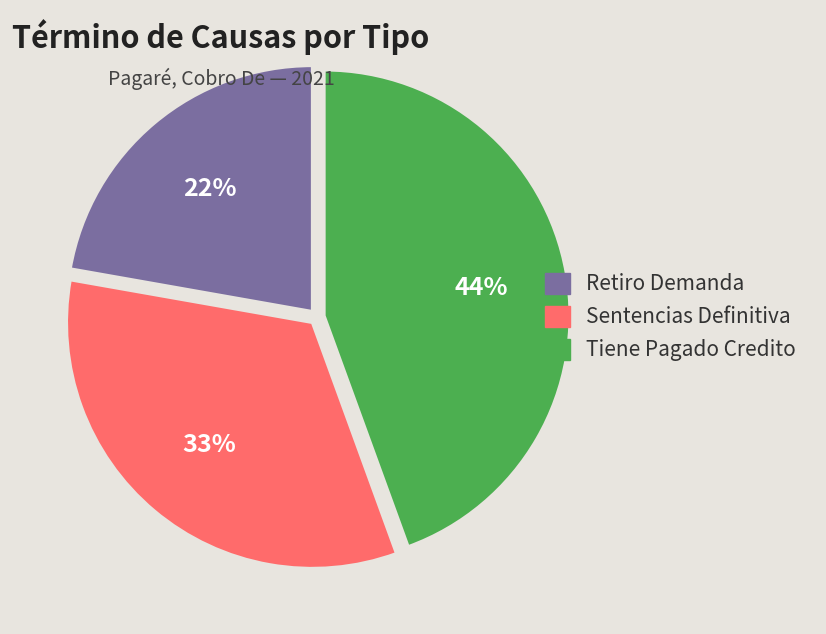

To the nearest percent, what percentage of the pie is Tiene Pagado Credito?

44%